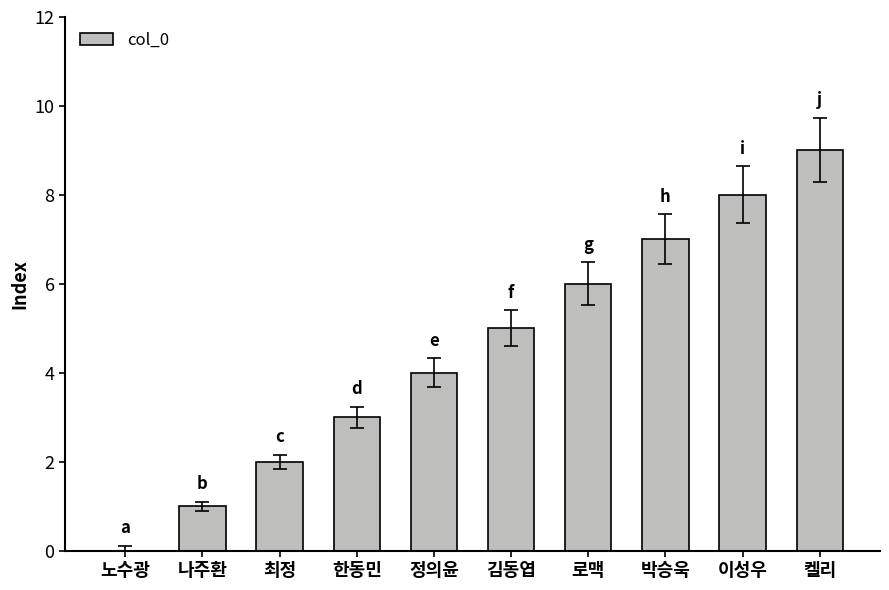

What is the sum of all values?

45